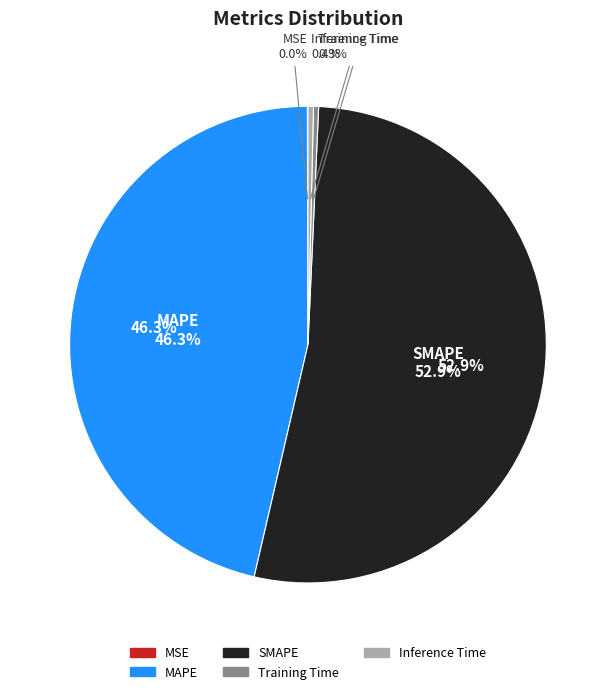

Which slice is the smallest?

MSE